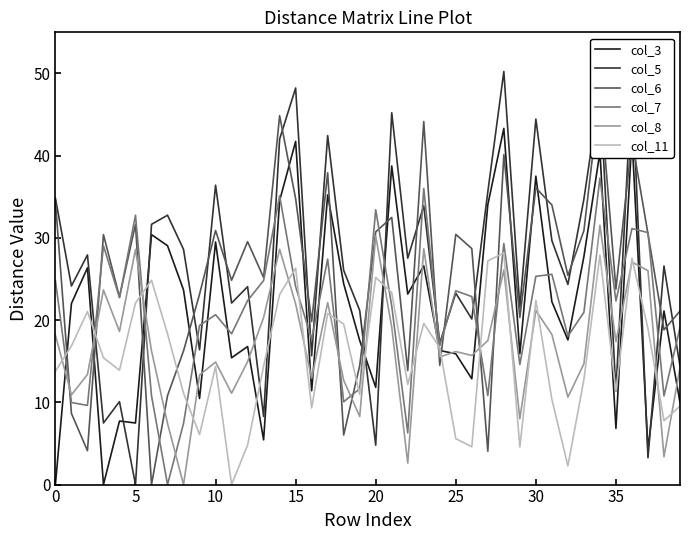

The col_8 series shows 16.2 at 25. True or false?

True